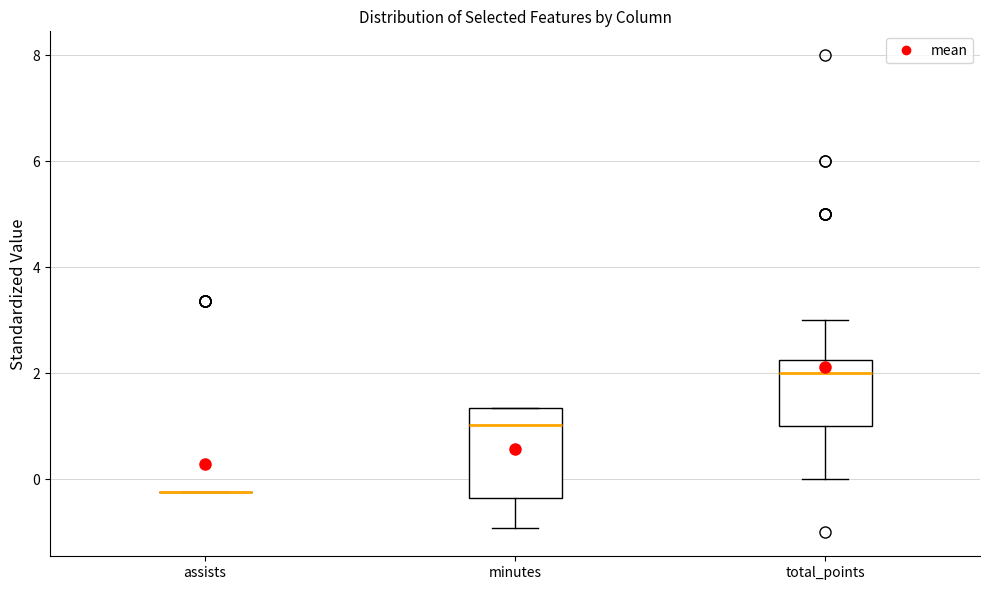

Comparing the boxes themselves (not the whiskers), which one is the tallest?

minutes